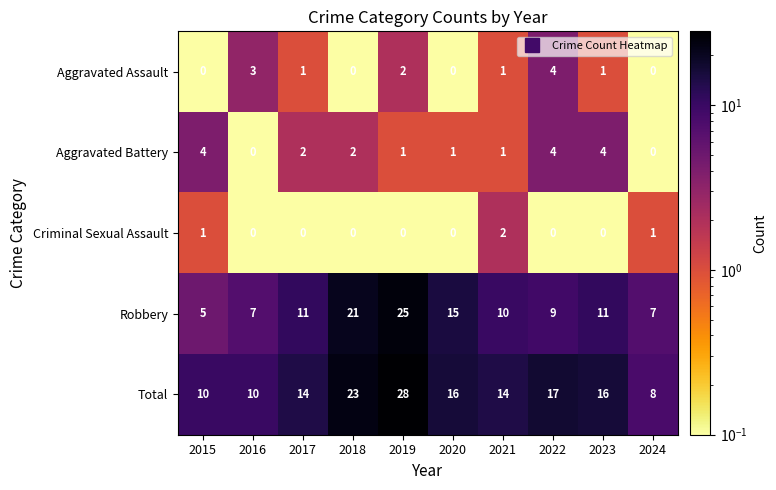

What is the difference between the highest and lowest values at 2024?

8